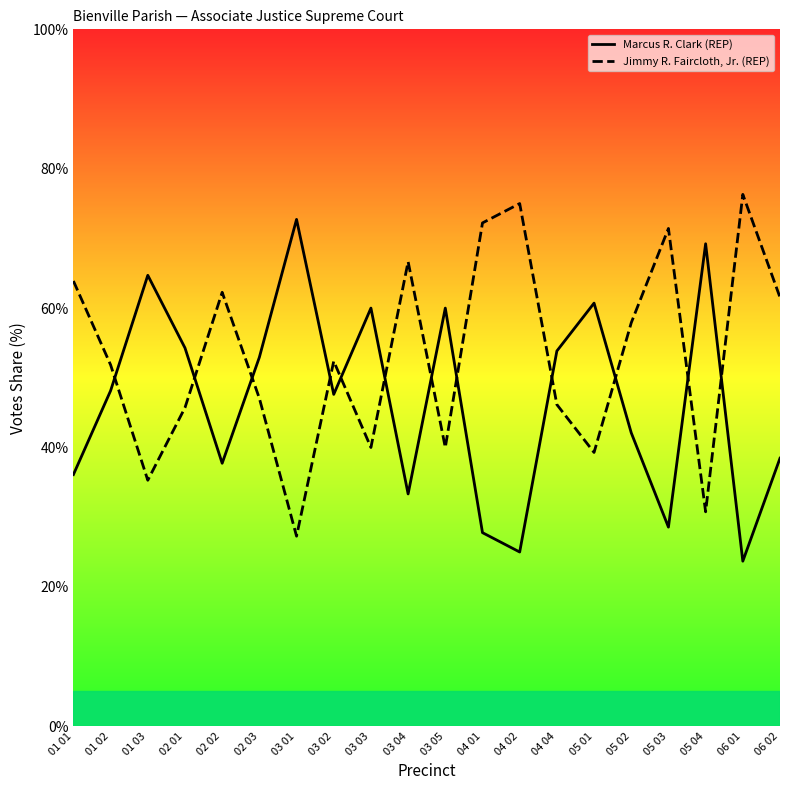

True or false: Jimmy R. Faircloth, Jr. (REP) and Marcus R. Clark (REP) intersect in this chart.

True